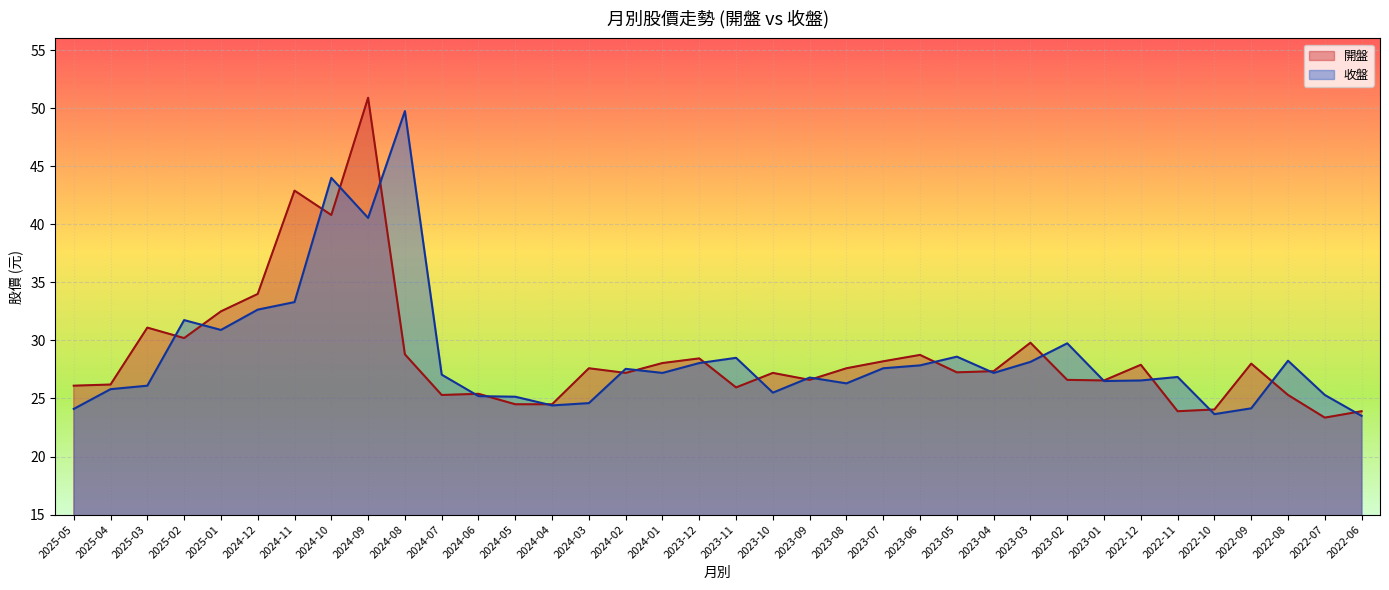

What is the smallest value displayed?

23.4